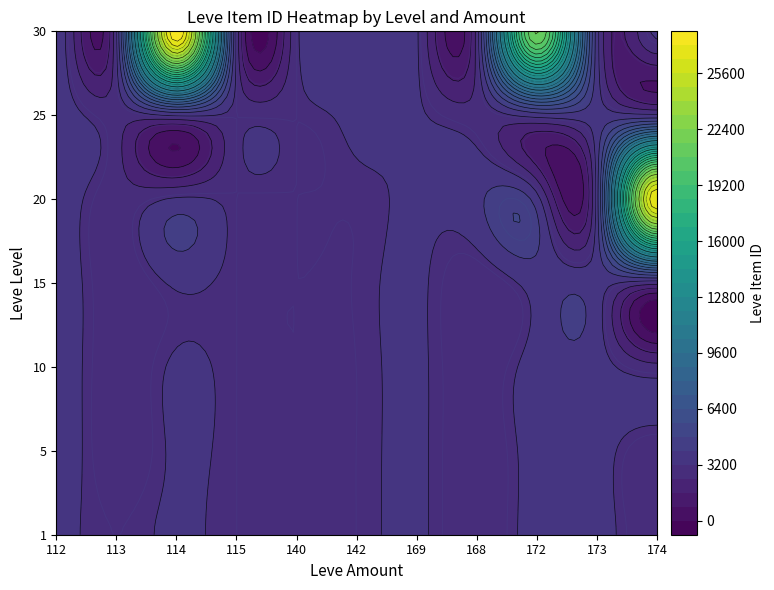

Reading right to left, list all the values displayed in this chart.

1: 2666	3543	3539	2658	3313	3001	2999	3000	3309	2996	3307
5: 2666	3543	3539	2658	3313	3001	2999	3000	3309	2661	3515
10: 2666	3543	3539	2658	3313	3001	2999	3000	3309	2661	3515
15: 2666	3561	3539	2658	3313	3023	2999	3000	3309	2661	3515
20: 27174	3568	3539	3800	3313	3053	2999	3000	3309	2700	3515
25: 3341	3561	3539	2734	3313	3349	2999	3000	3309	2734	3515
30: 3341	3561	21725	2734	3313	3349	2999	3000	27990	3106	3601